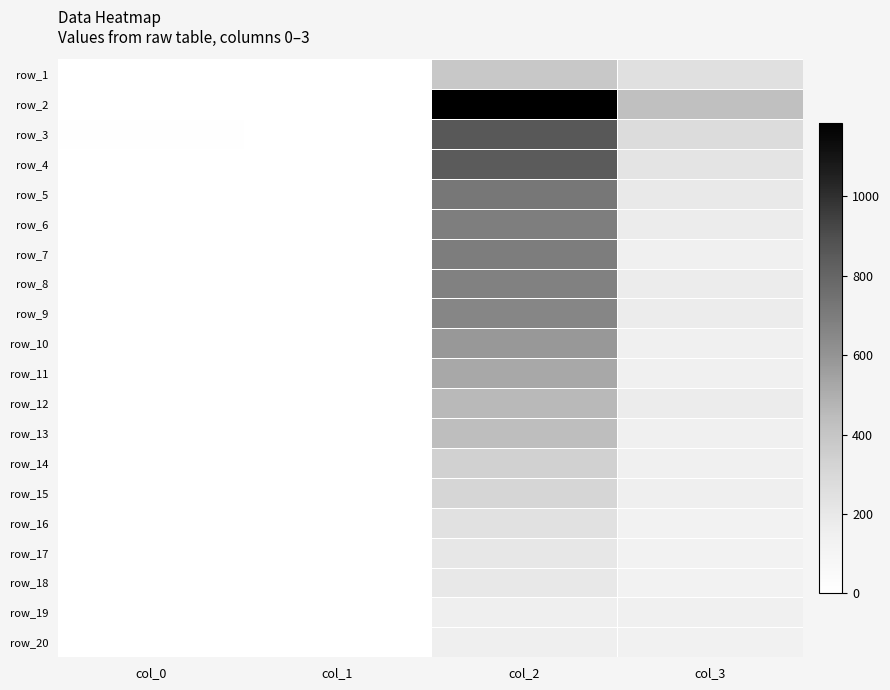

What is the greatest value displayed?

1184